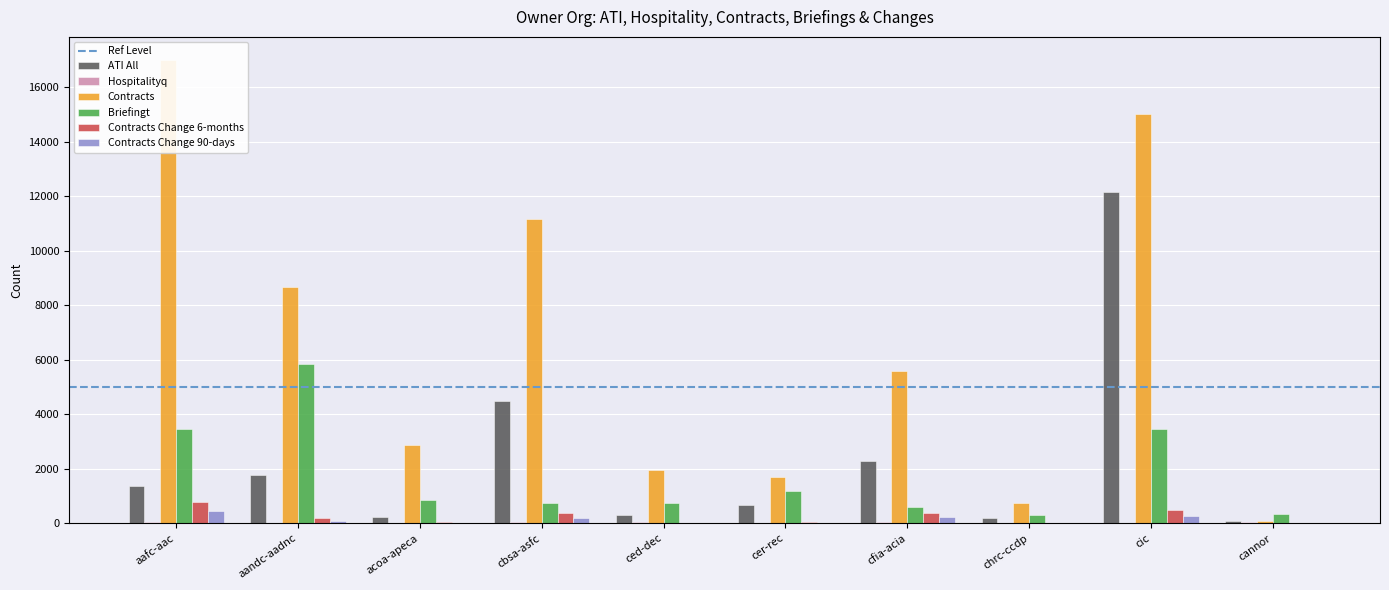

What is the total value across all series at ced-dec?

3065